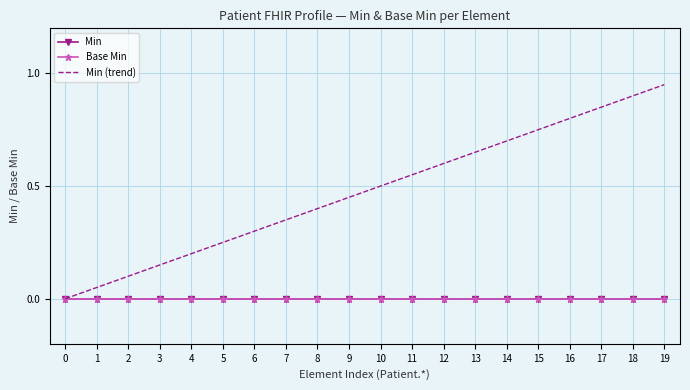

Which series has the widest spread of values?

Min (trend)